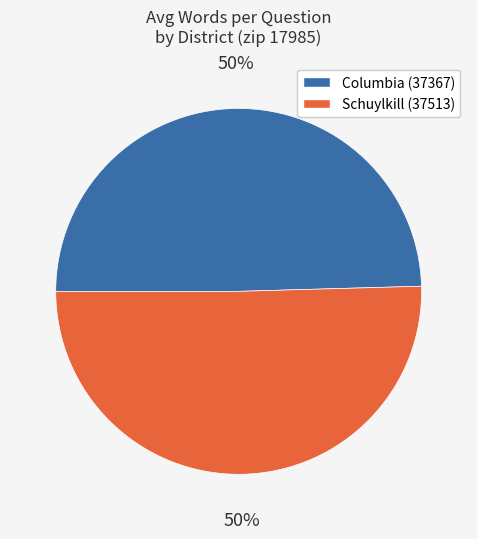

Is it true that Schuylkill (37513) is 50% of the pie?

True